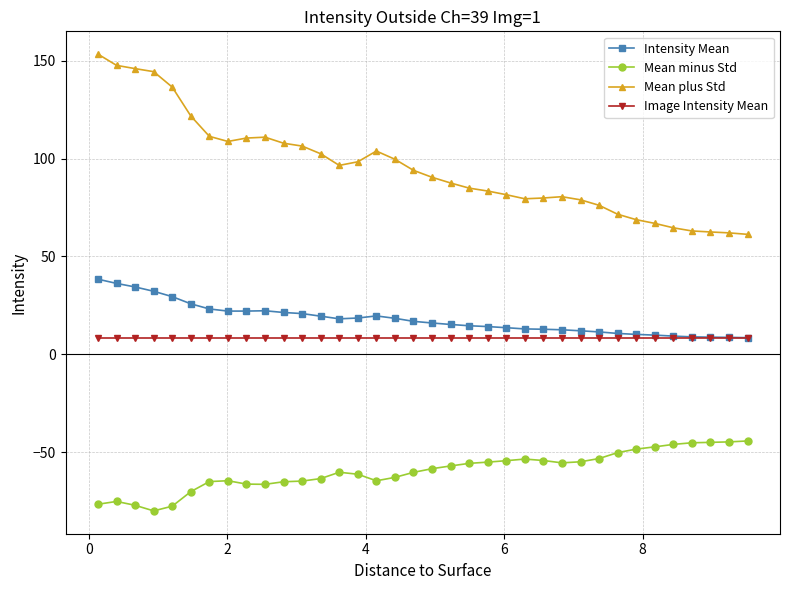

True or false: Mean plus Std and Image Intensity Mean intersect in this chart.

False